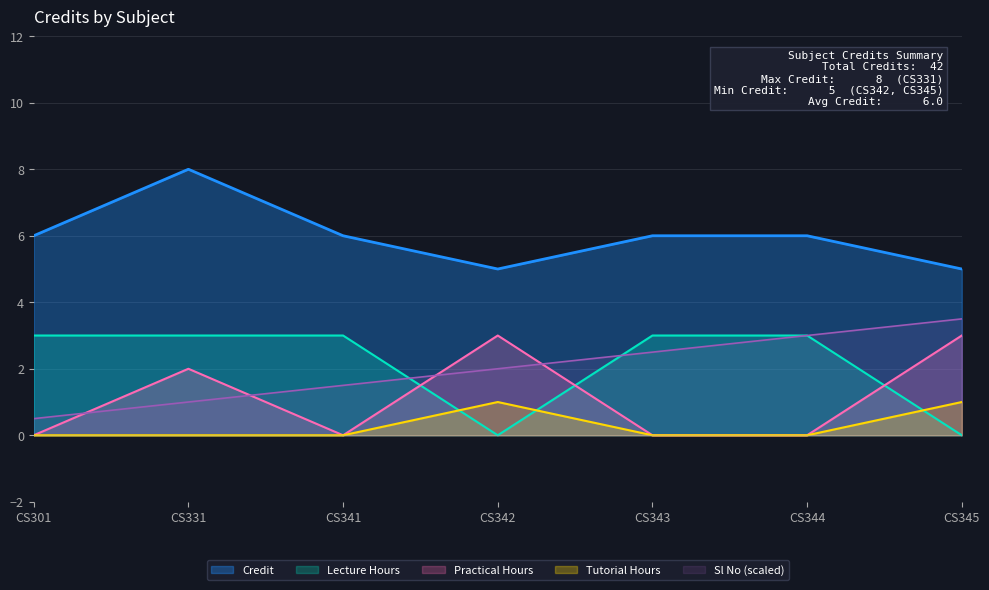

Where does the data first go above 6?

CS331